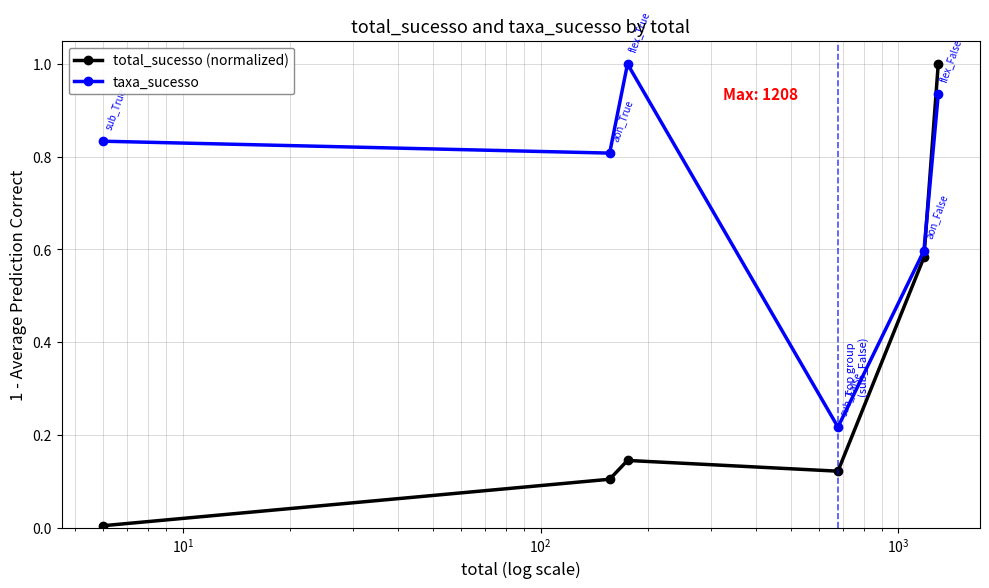

Which series has the largest range (max minus min)?

total_sucesso (normalized)